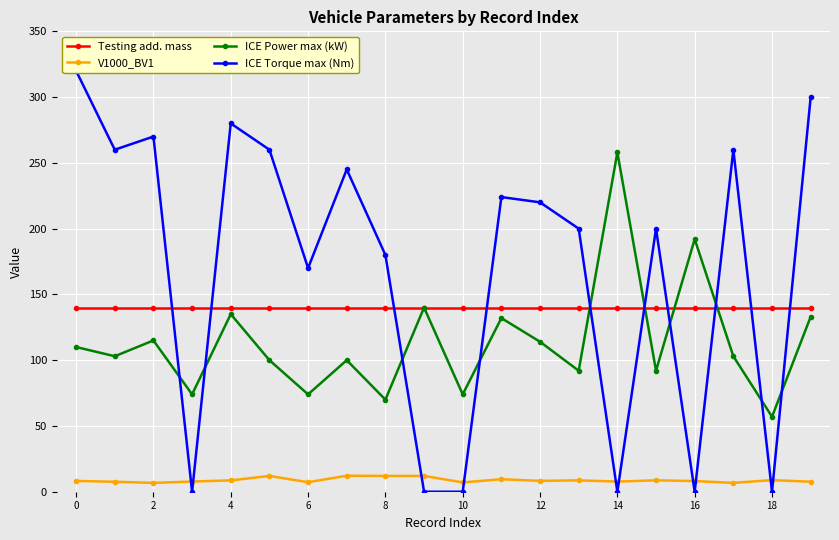

Reading right to left, list all the values displayed in this chart.

Testing add. mass: 140.0	140.0	140.0	140.0	140.0	140.0	140.0	140.0	140.0	140.0	140.0	140.0	140.0	140.0	140.0	140.0	140.0	140.0	140.0	140.0
V1000_BV1: 7.6	8.8	6.7	8.1	8.7	7.7	8.7	8.2	9.5	7.1	12.0	12.0	12.2	7.2	12.0	8.6	7.8	6.7	7.6	8.2
ICE Power max (kW): 133.0	57.0	103.0	192.0	92.0	258.0	92.0	114.0	132.0	74.0	140.0	70.0	100.0	74.0	100.0	135.0	74.0	115.0	103.0	110.0
ICE Torque max (Nm): 300.0	0.0	260.0	0.0	200.0	0.0	200.0	220.0	224.0	0.0	0.0	180.0	245.0	170.0	260.0	280.0	0.0	270.0	260.0	320.0